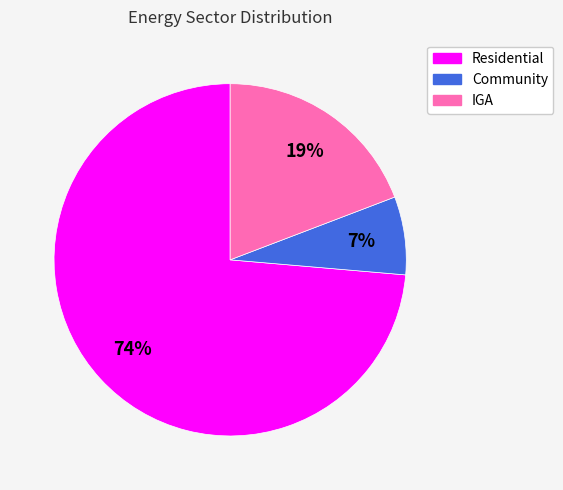

To the nearest percent, what is the combined percentage of IGA and Residential?

93%